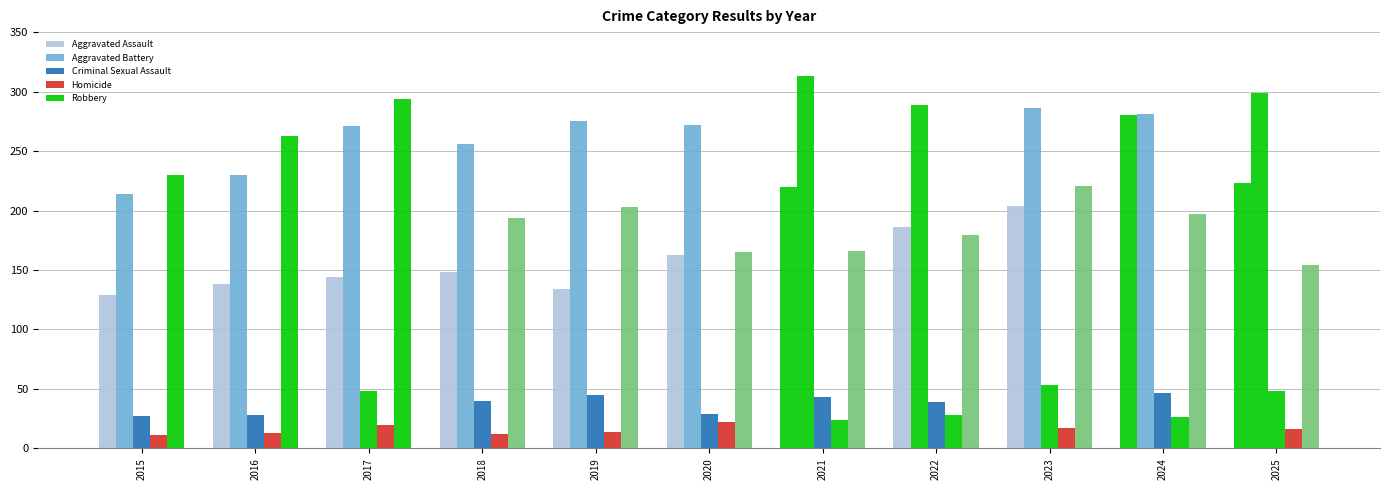

Are the bars horizontal?

No